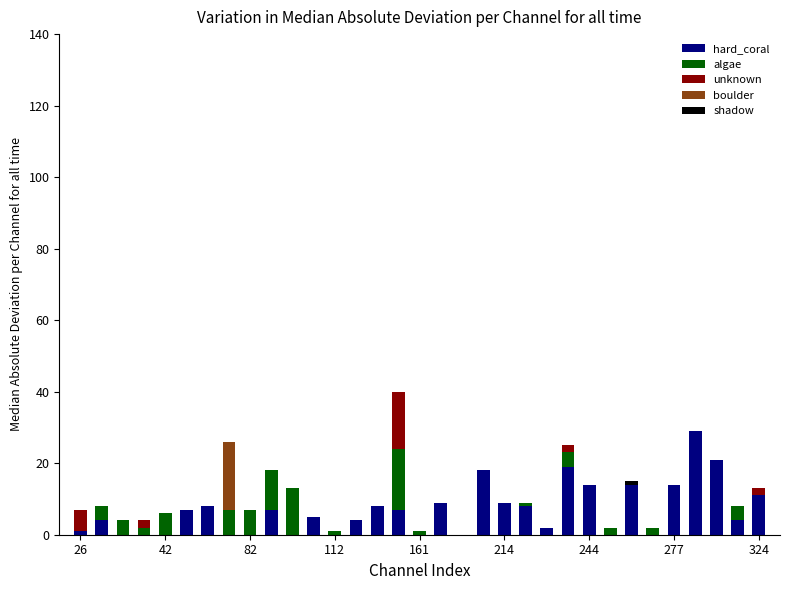

What is the highest value of the hard_coral series?

29